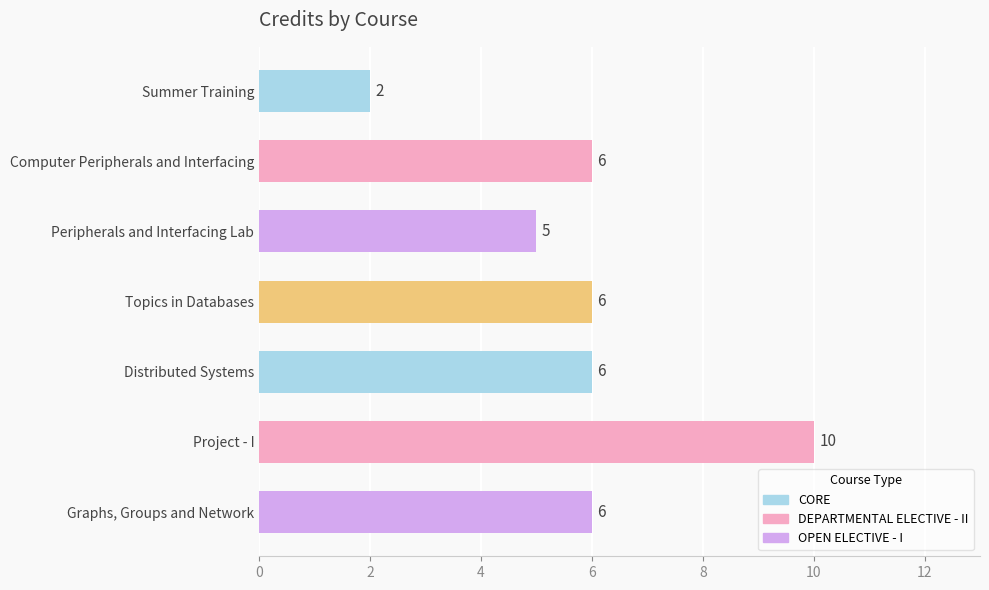

What is the value of the 2nd bar from the top?

6